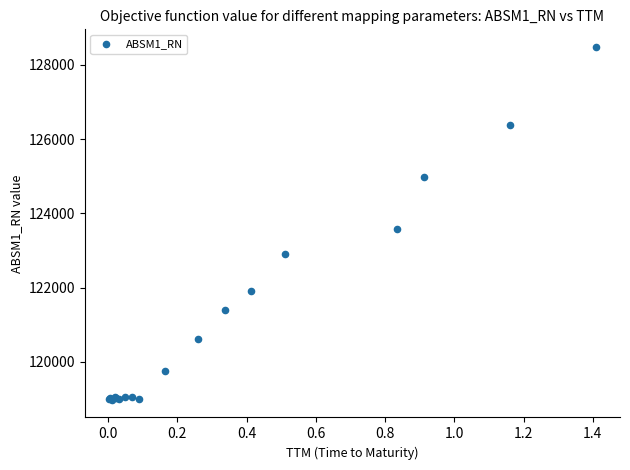

What Y value in the scatter plot is closest to 123728?

123570.6